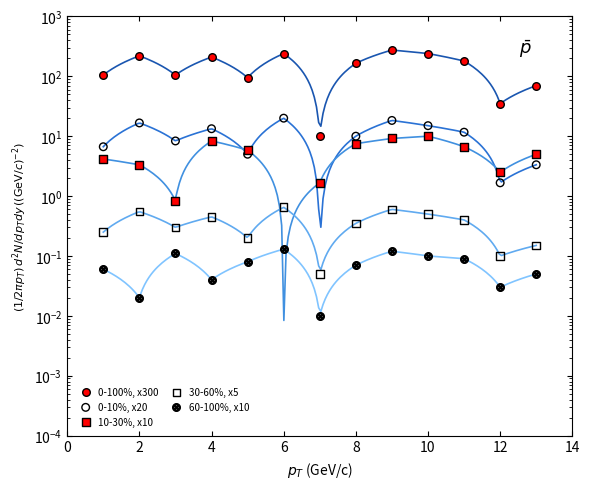

Which series has the widest spread of Y values?

0-100%, x300